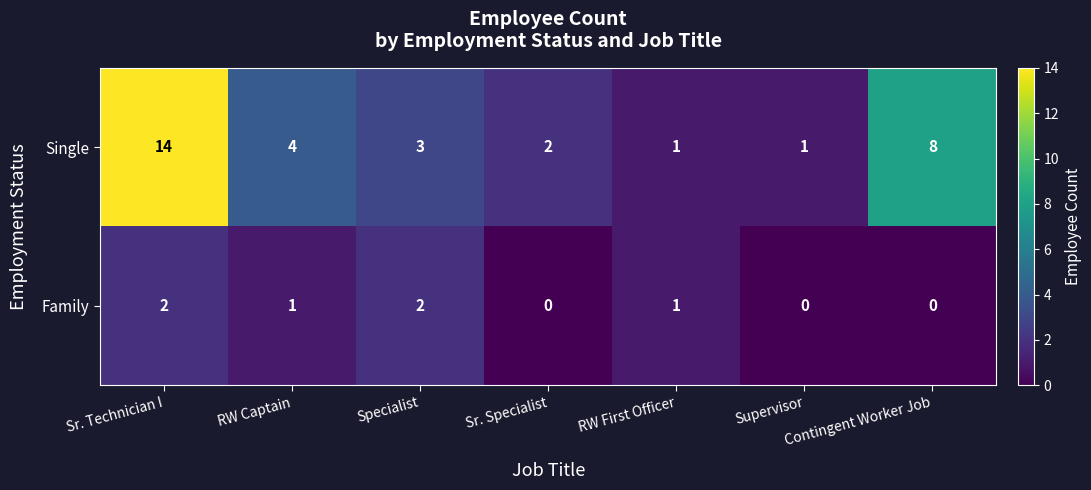

What is the greatest value displayed?

14